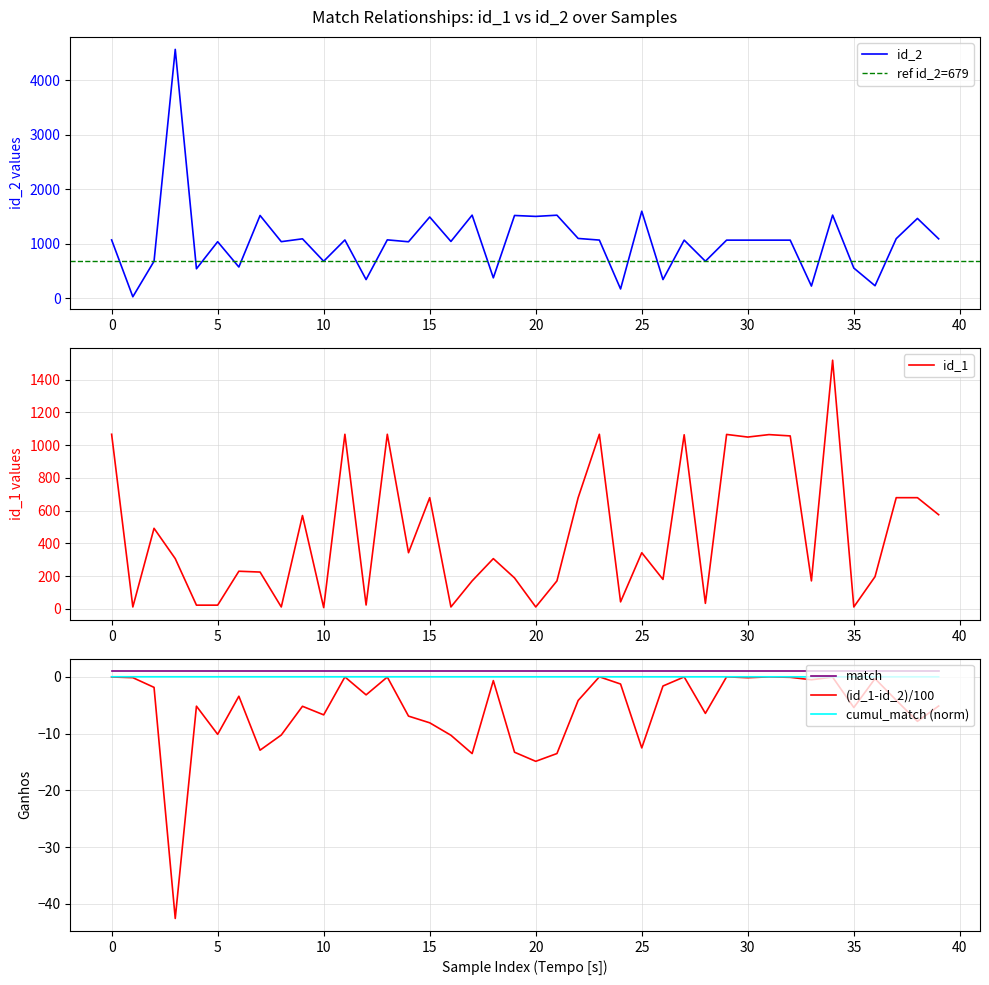

What is the difference between the maximum and minimum values?

4535